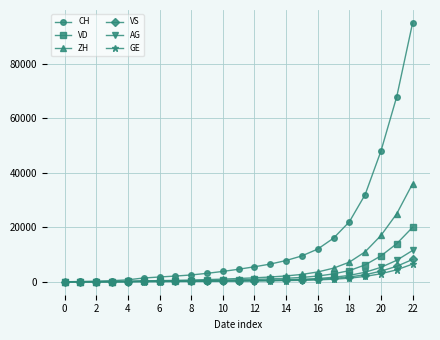

Which series has the largest range (max minus min)?

CH